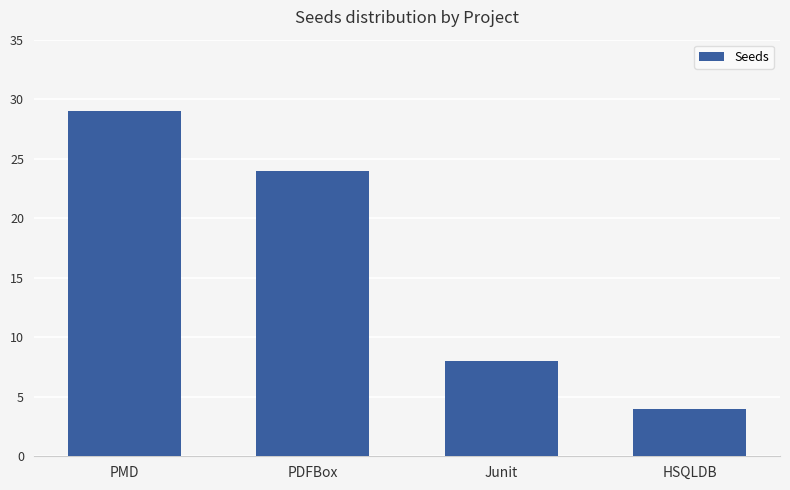

Which has a higher value, PMD or Junit?

PMD